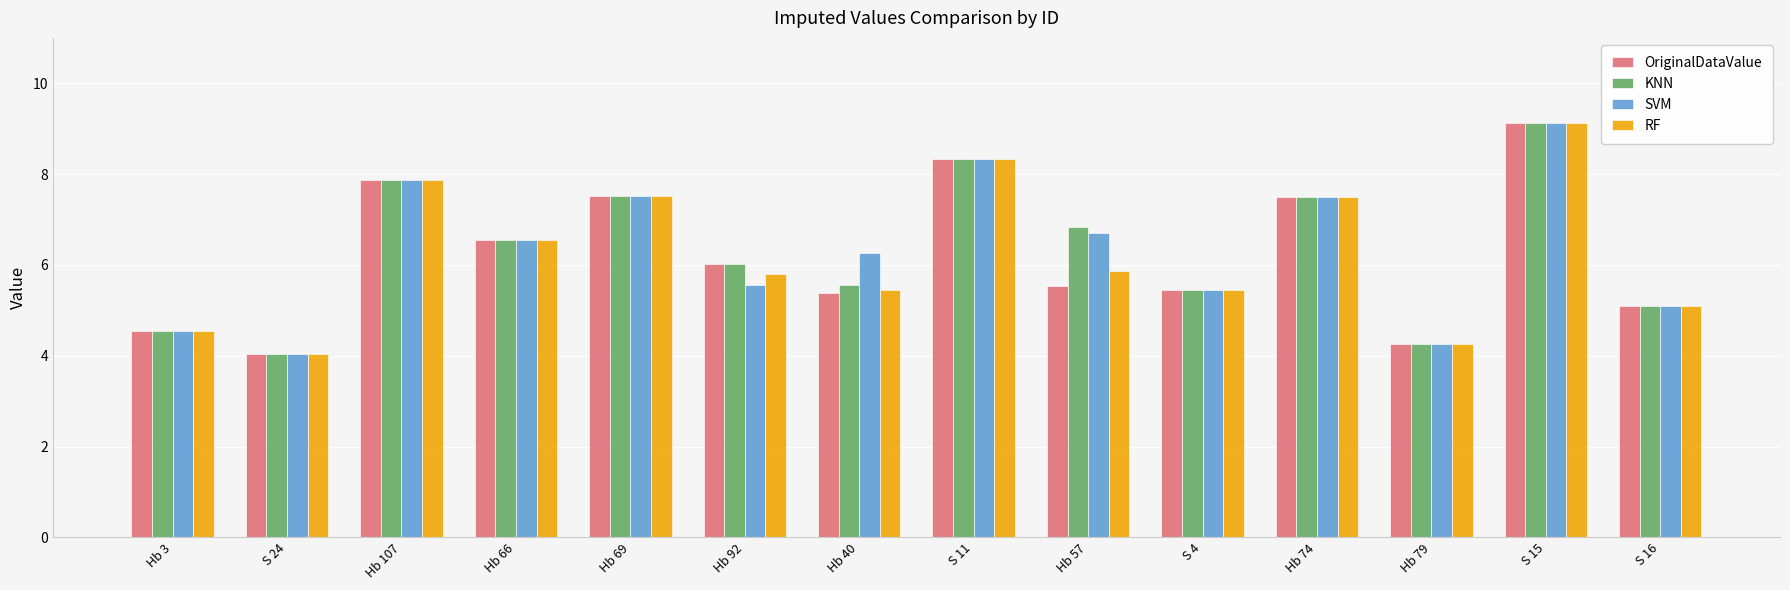

Reading right to left, extract all data points from this chart.

OriginalDataValue: 5.1	9.1	4.3	7.5	5.4	5.5	8.3	5.4	6.0	7.5	6.6	7.9	4.0	4.5
KNN: 5.1	9.1	4.3	7.5	5.4	6.8	8.3	5.6	6.0	7.5	6.6	7.9	4.0	4.5
SVM: 5.1	9.1	4.3	7.5	5.4	6.7	8.3	6.3	5.6	7.5	6.6	7.9	4.0	4.5
RF: 5.1	9.1	4.3	7.5	5.4	5.9	8.3	5.4	5.8	7.5	6.6	7.9	4.0	4.5